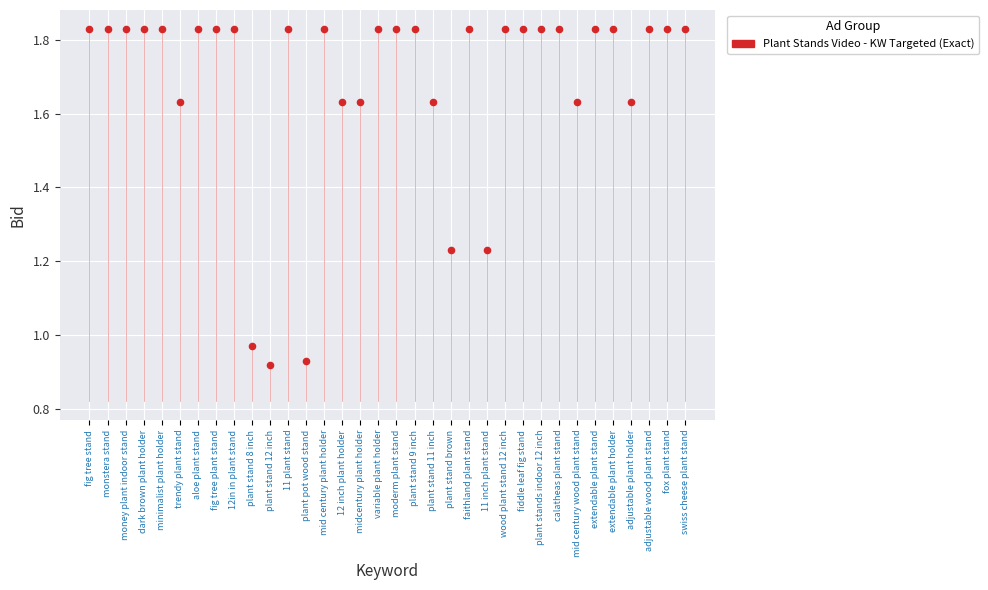

How many points are shown in the scatter plot?

34